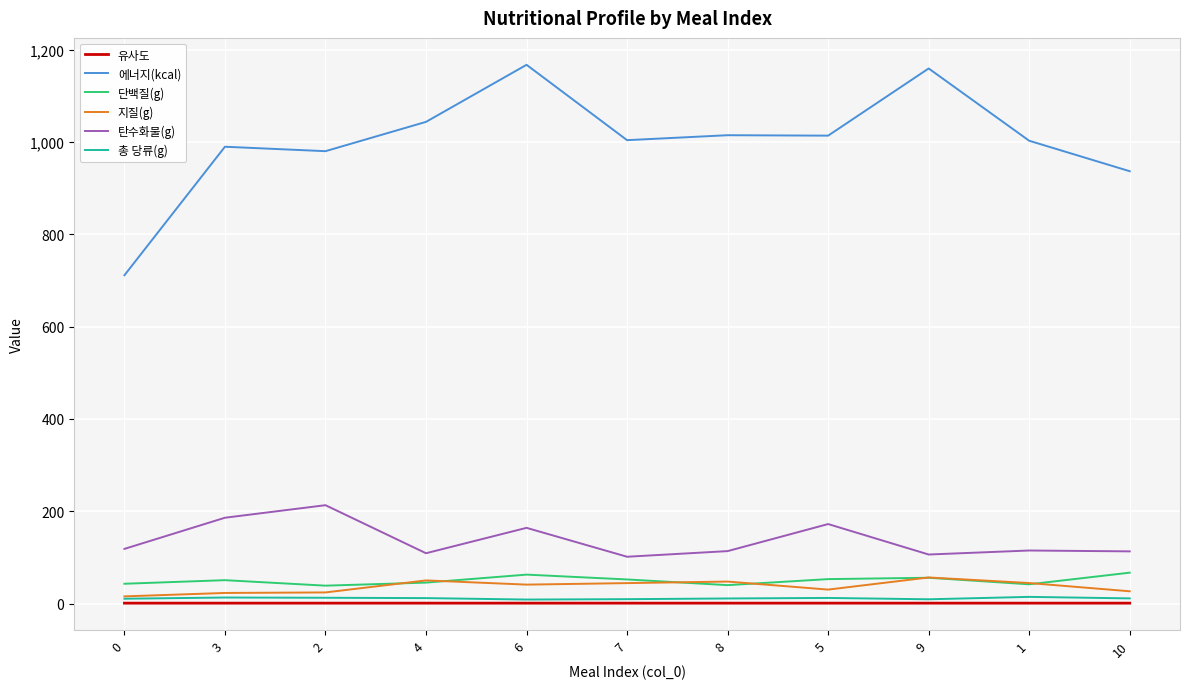

True or false: 에너지(kcal) and 유사도 cross at least once.

False